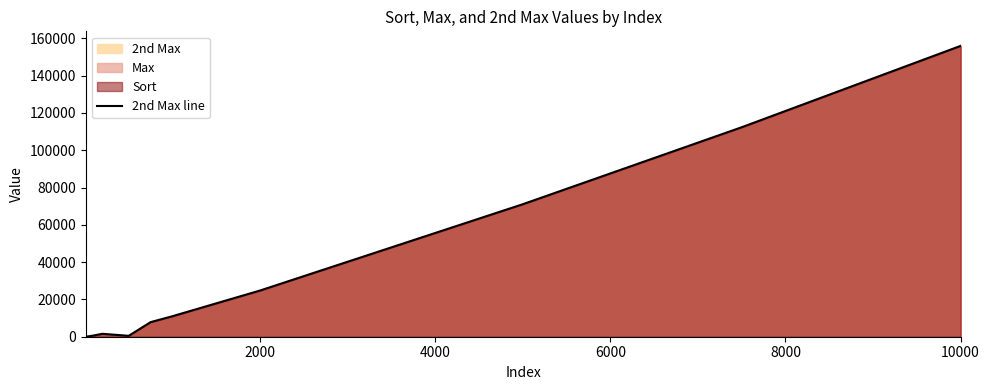

What is the maximum value for 2nd Max line?

155964.1